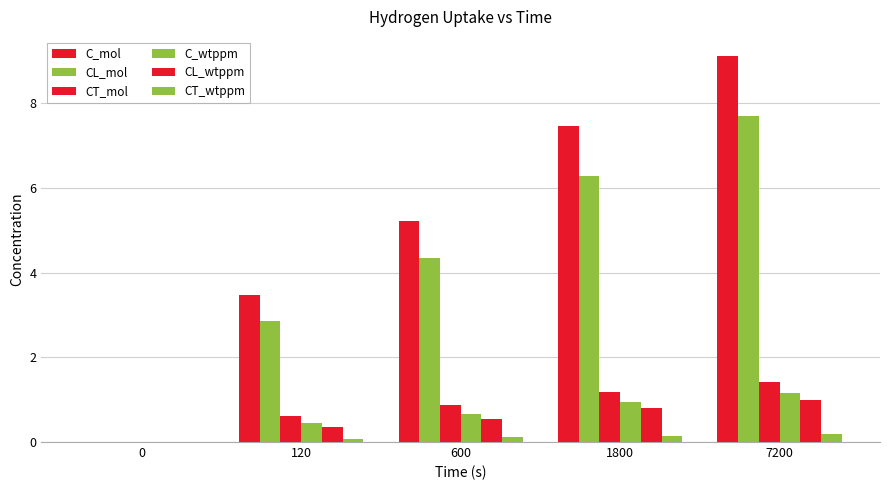

How many data points does each series have?

5